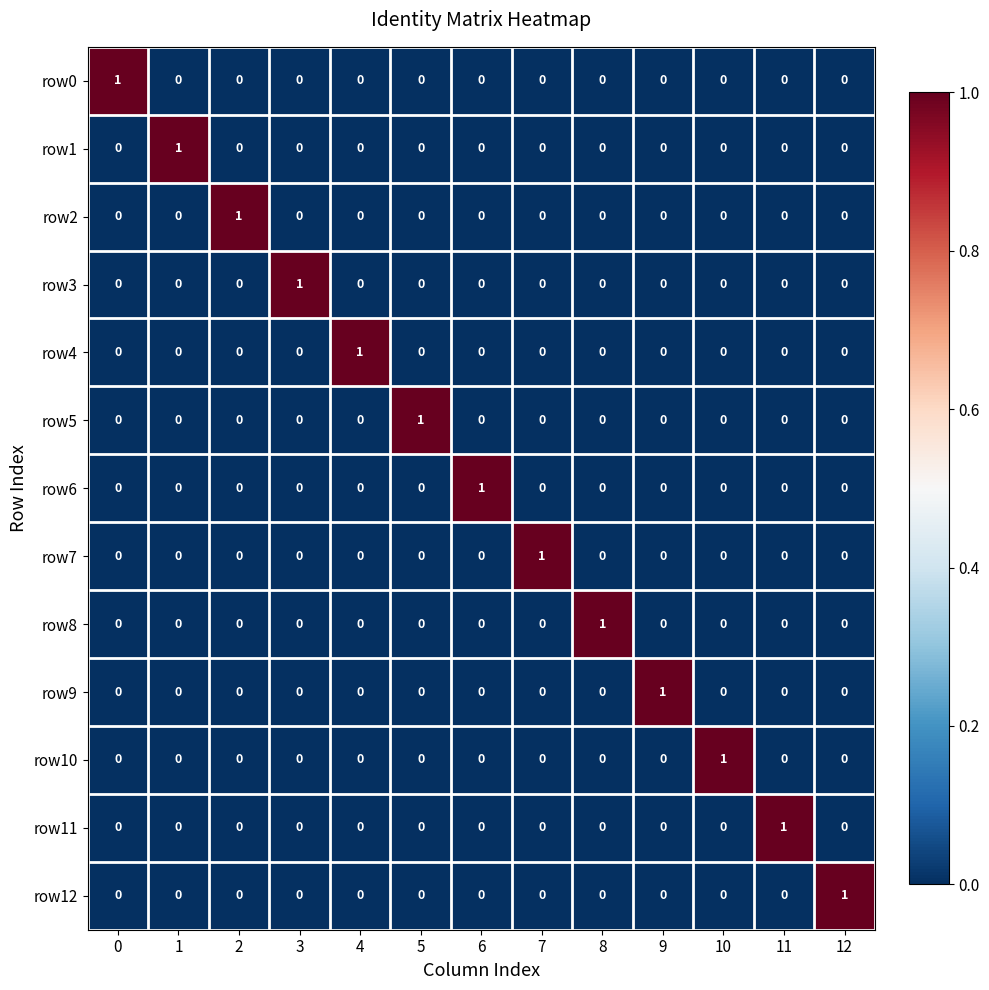

How many categories are shown in the chart?

13